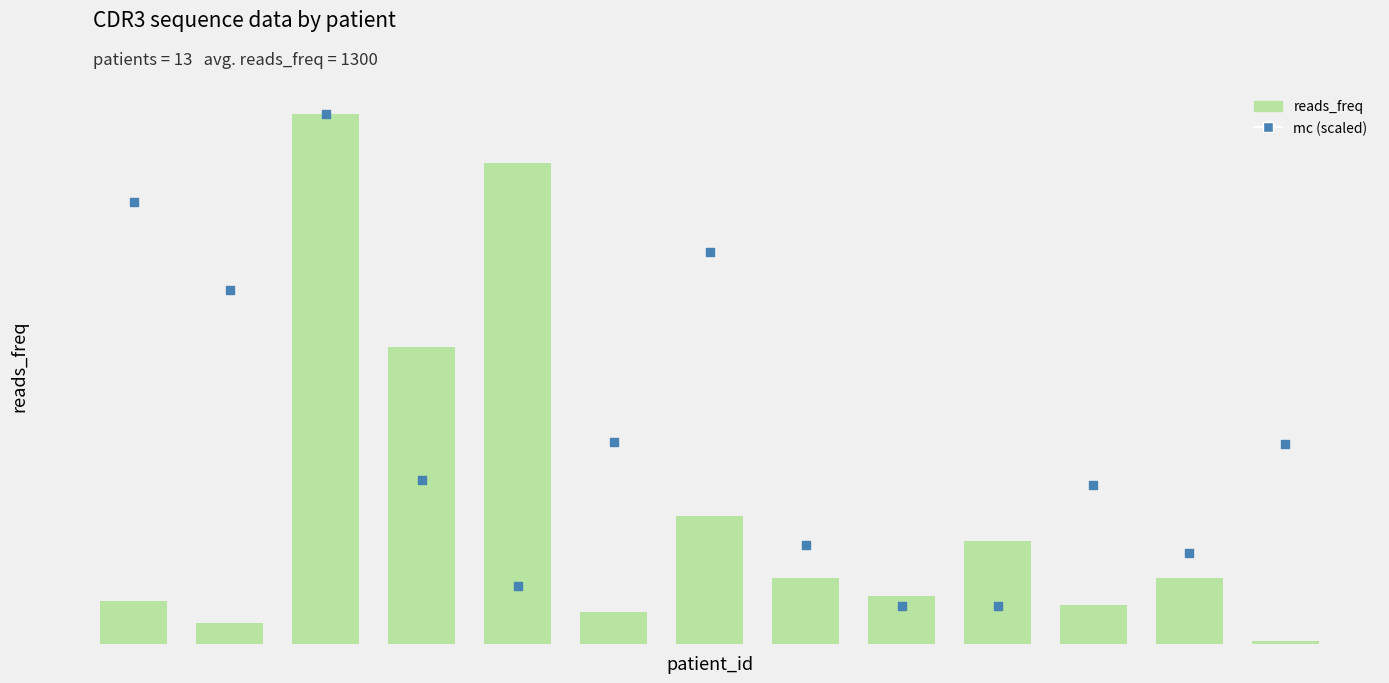

What are all the series names shown in the legend?

reads_freq, mc (scaled)